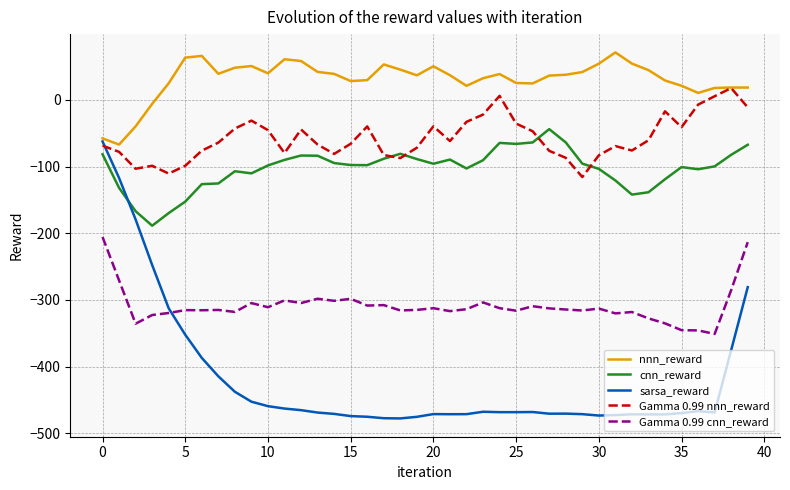

True or false: cnn_reward and nnn_reward cross at least once.

False